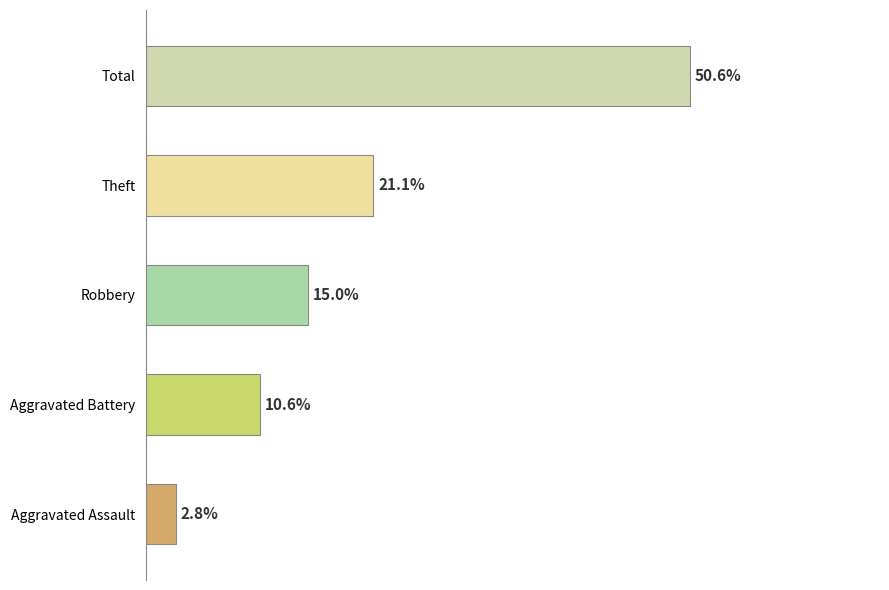

Which has a higher value, Aggravated Battery or Total?

Total